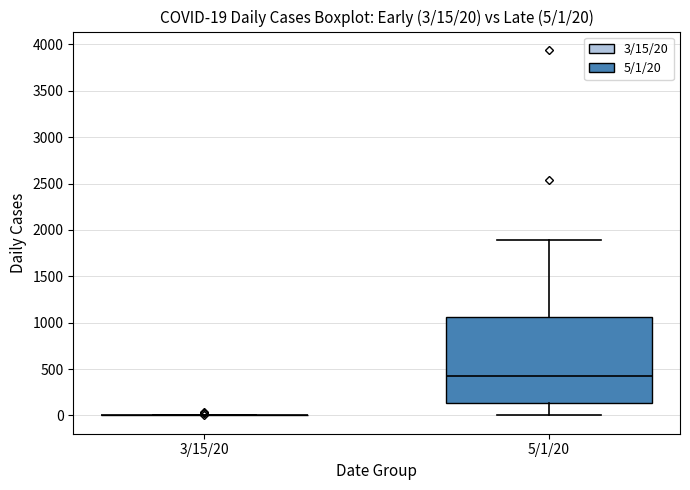

Comparing the boxes themselves (not the whiskers), which one is the tallest?

5/1/20